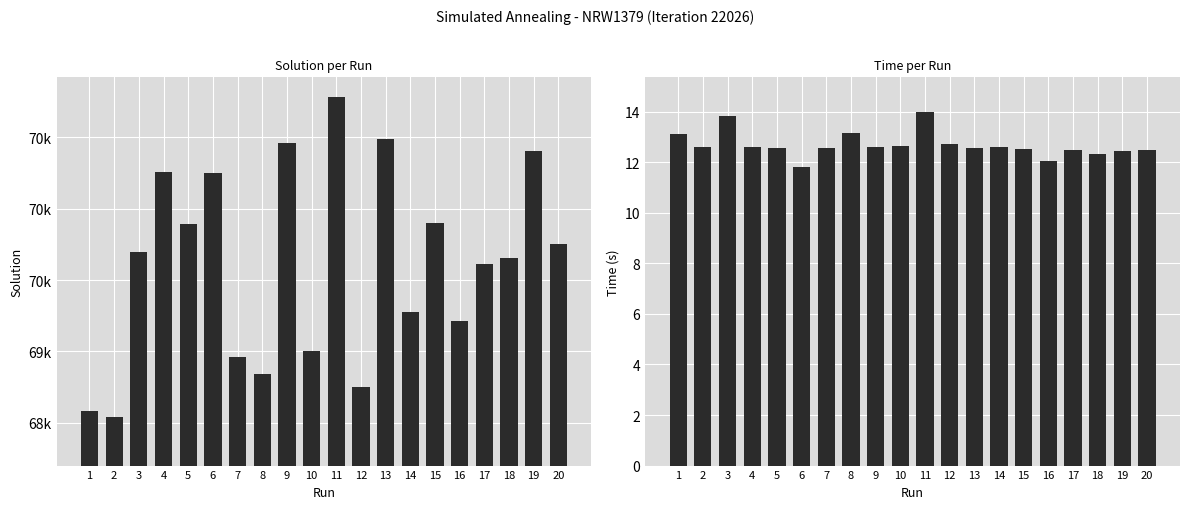

Read the Solution value at 12.

68751.8